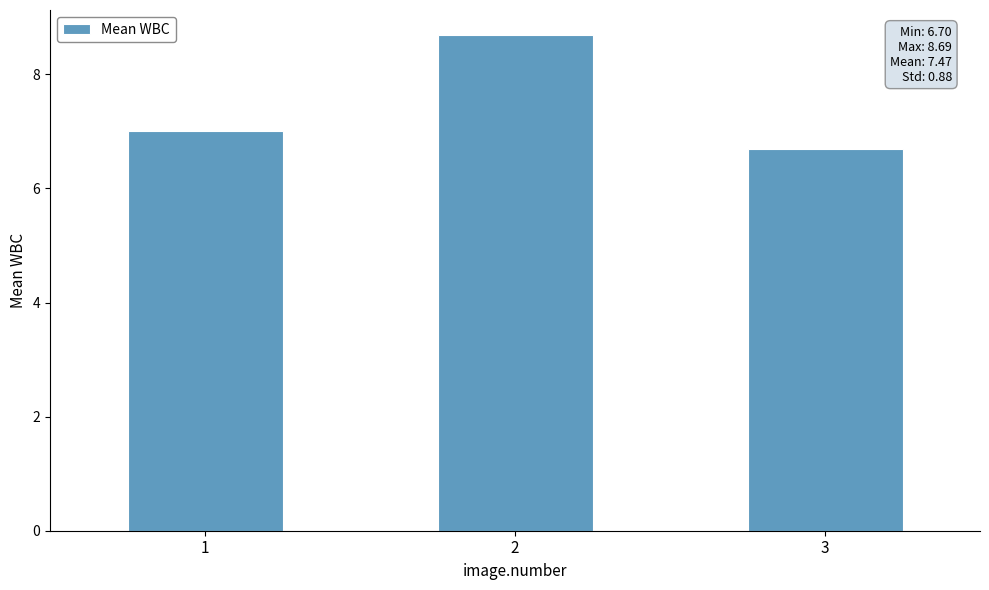

Reading left to right, transcribe all the data shown in this chart.

7.0	8.7	6.7